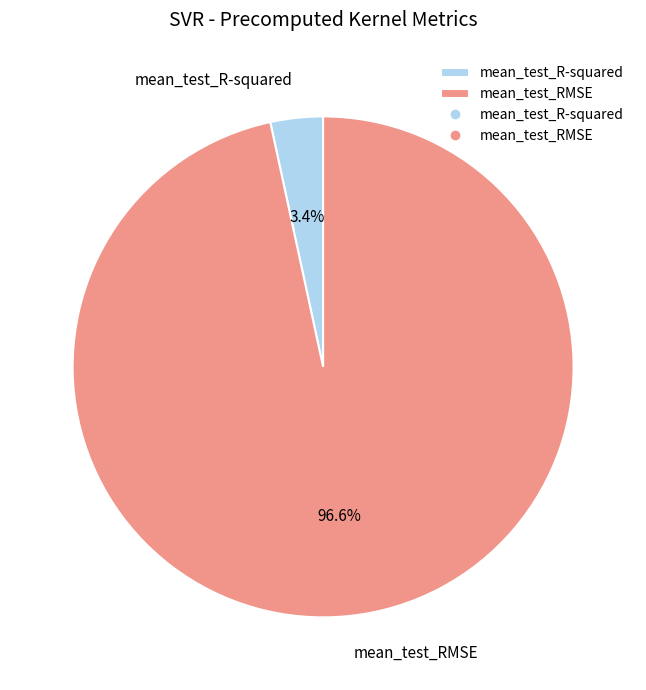

Which category has the biggest portion of the pie?

mean_test_RMSE